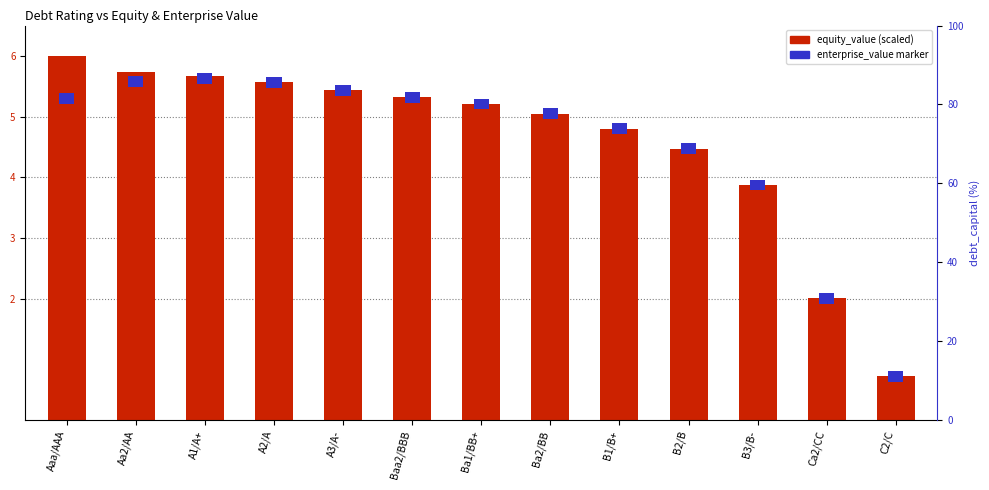

Rank the categories by value from highest to lowest.

Aaa/AAA, Aa2/AA, A1/A+, A2/A, A3/A-, Baa2/BBB, Ba1/BB+, Ba2/BB, B1/B+, B2/B, B3/B-, Ca2/CC, C2/C